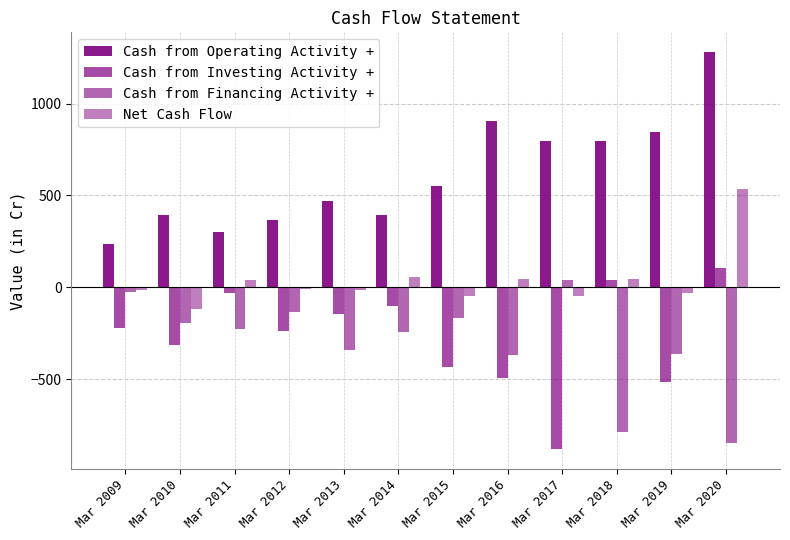

Are the bars horizontal?

No